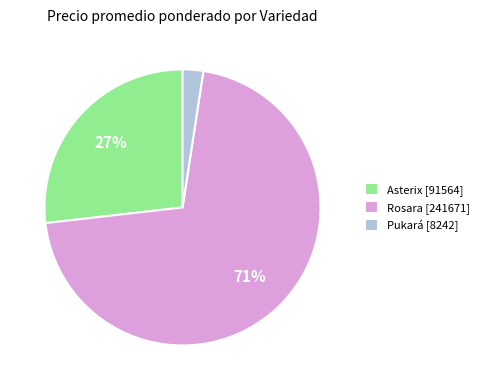

To the nearest percent, what portion does Rosara [241671] represent?

71%